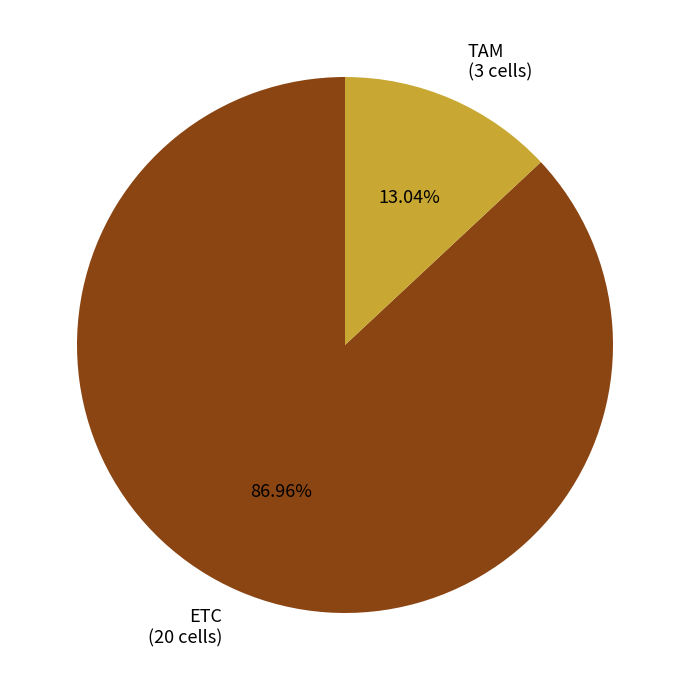

Does TAM represent more than half of the total?

No